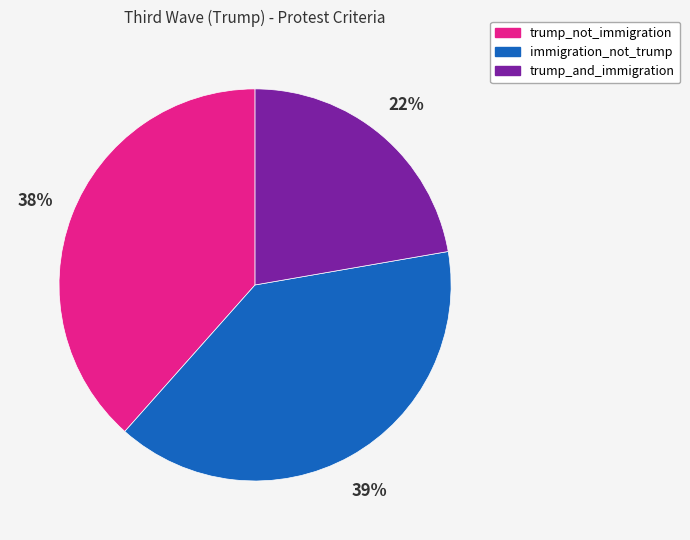

Between immigration_not_trump and trump_and_immigration, which is larger?

immigration_not_trump